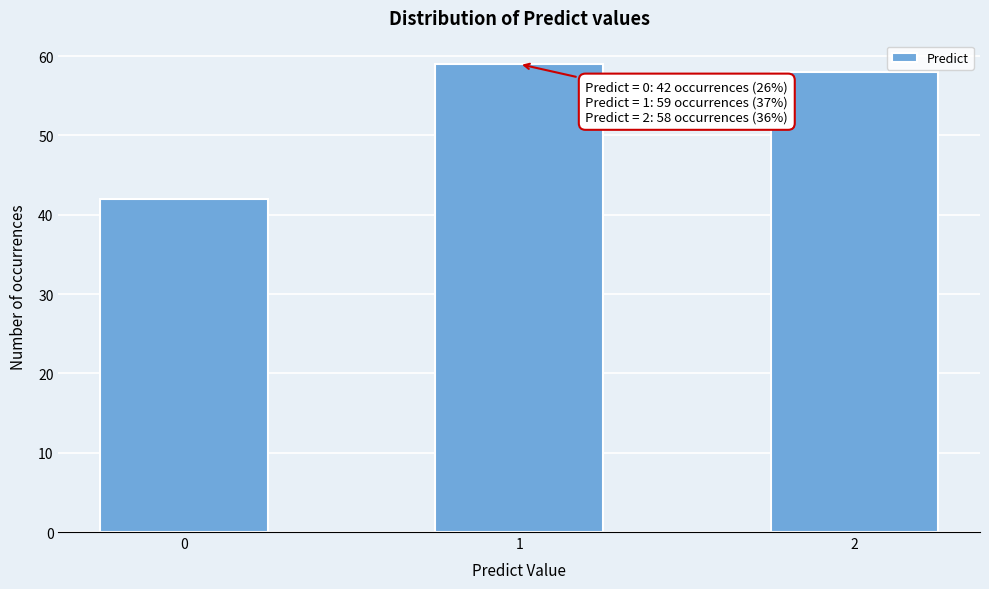

Reading left to right, what are all the values shown in this chart?

0=42	1=59	2=58